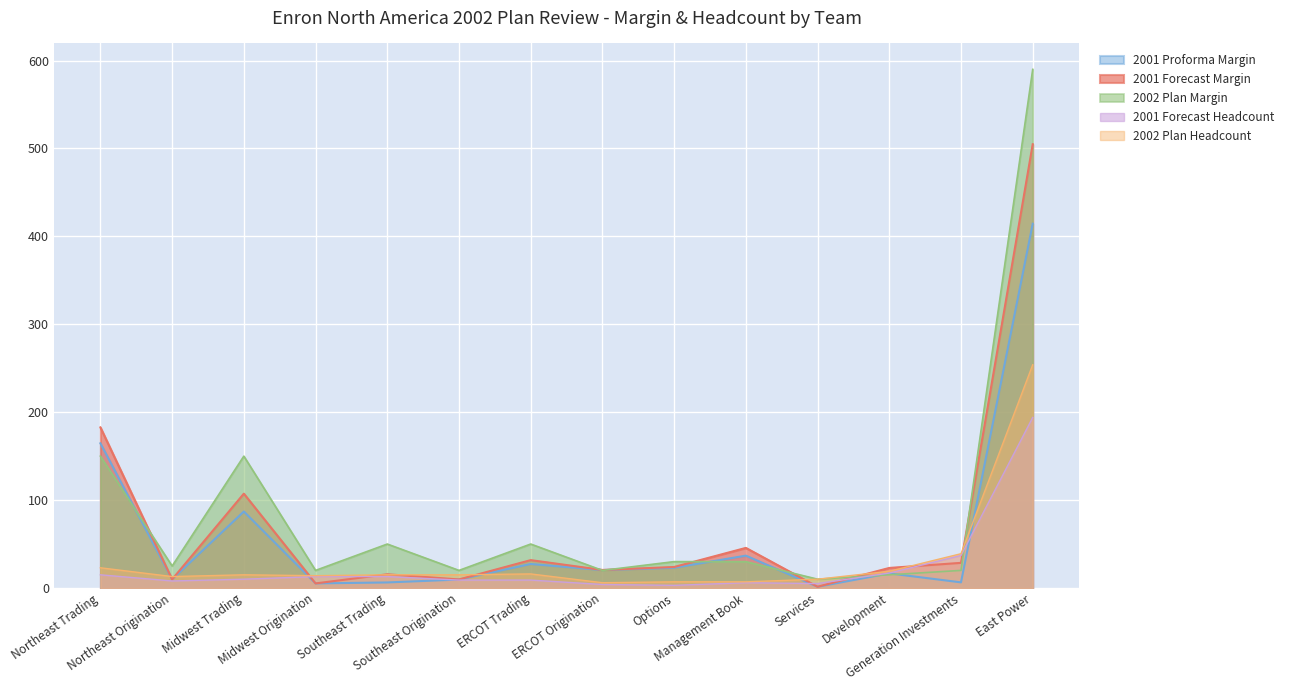

True or false: 2001 Forecast Margin has more than 1 interior local peaks.

True